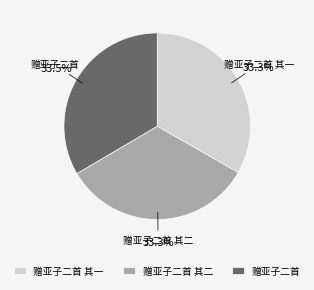

The 赠亚子二首 其一 slice represents 28% of the pie. True or false?

False